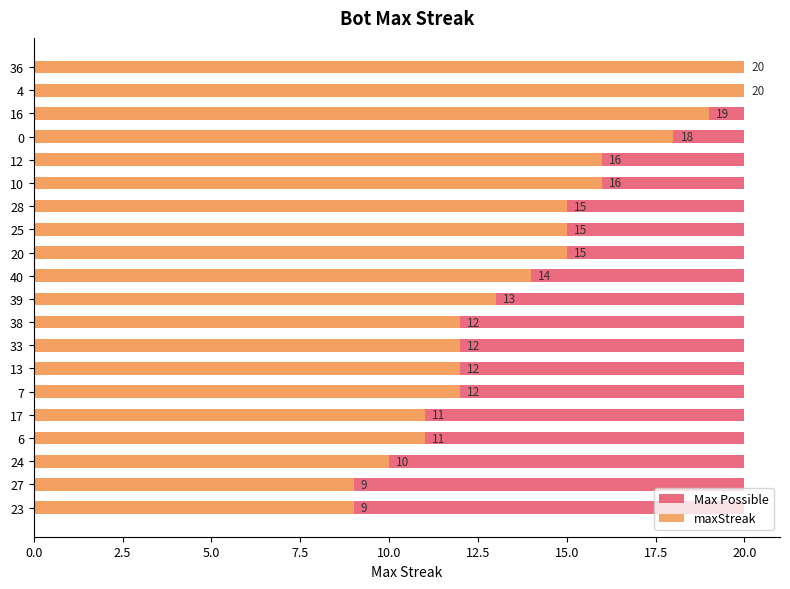

How many distinct data groups are displayed?

2